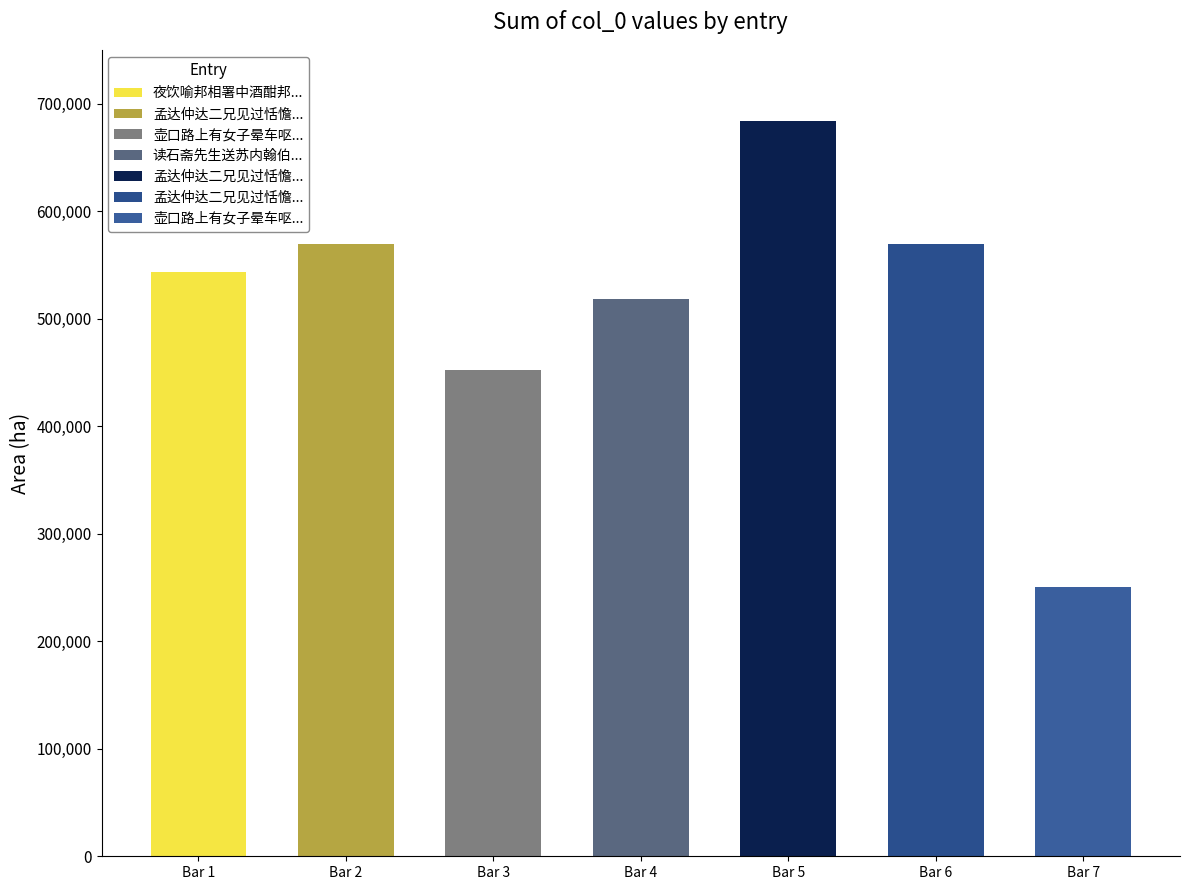

Rank the categories by value from lowest to highest.

壶口路上有女子晕车呕及作民兄戏赋短章为赠, 壶口路上有女子晕车呕及作民兄戏赋短章为赠, 读石斋先生送苏内翰伯诚诗欲和不能别赋古体一章为赠, 夜饮喻邦相署中酒酣邦相诸郎君出见咸朗朗玉立可念也因戏成短歌一章为赠, 孟达仲达二兄见过恬憺观谈玄因成二章为赠 其一, 孟达仲达二兄见过恬憺观谈玄因成二章为赠 其二, 孟达仲达二兄见过恬憺观谈玄因成二章为赠